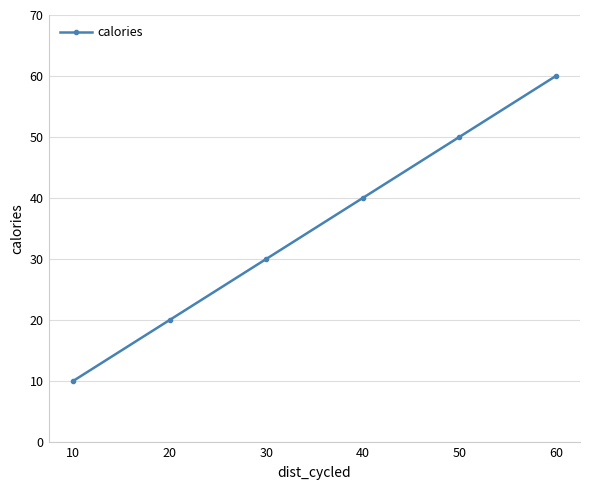

Reading left to right, extract all data points from this chart.

10=10	20=20	30=30	40=40	50=50	60=60